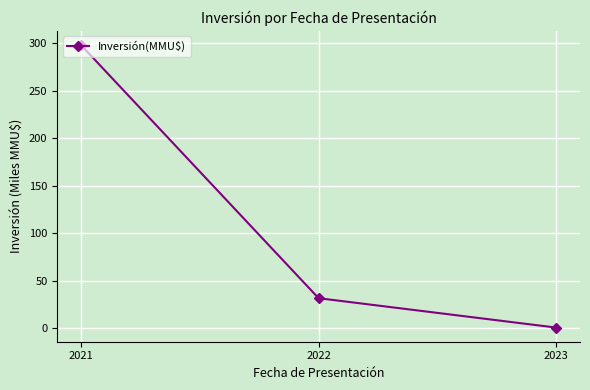

What is the change in value from 2021 to 2022?

-266.3